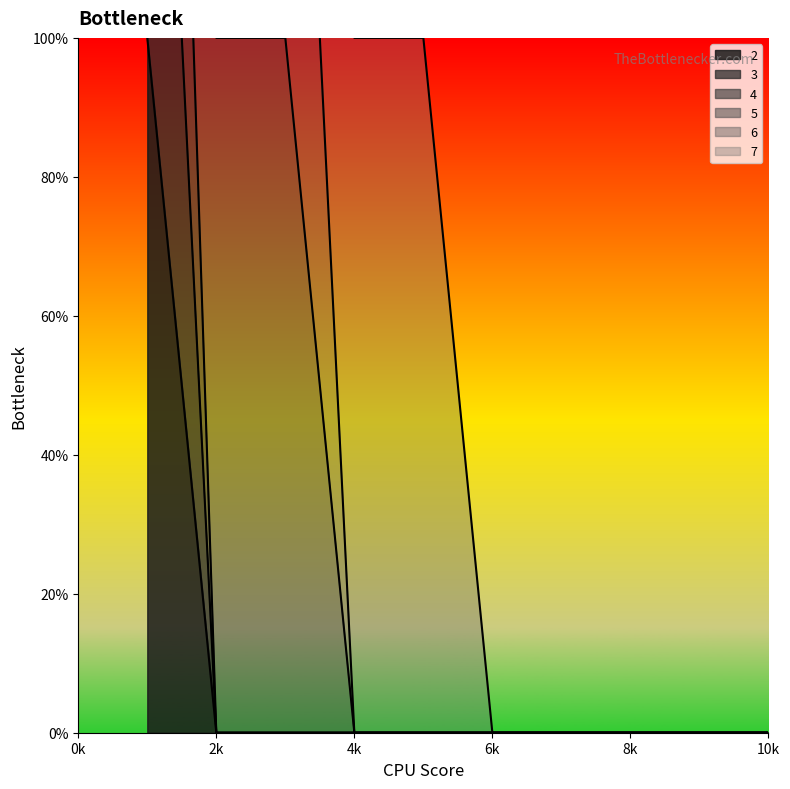

True or false: 3 and 2 intersect in this chart.

False